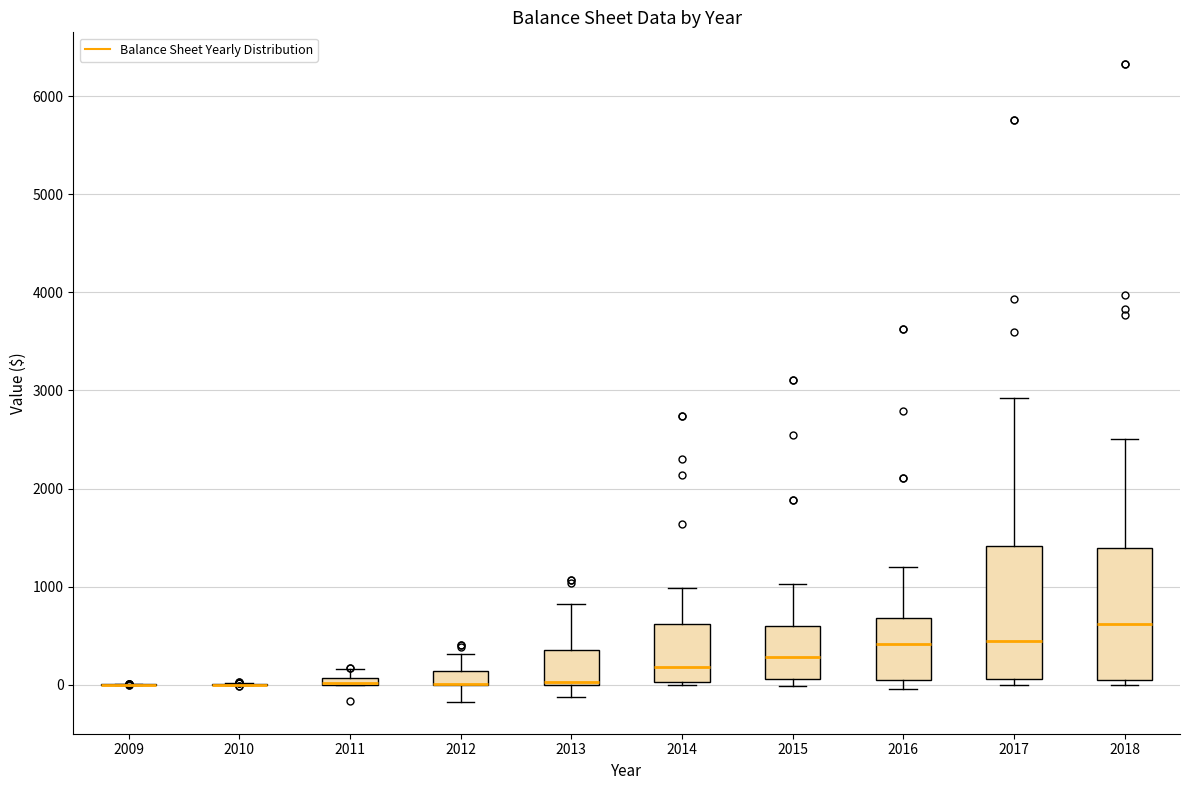

Where is the upper edge of the box at x = 2018 on the y-axis? The values are not printed on the chart, so give them approximately, as read against the axis.

1400